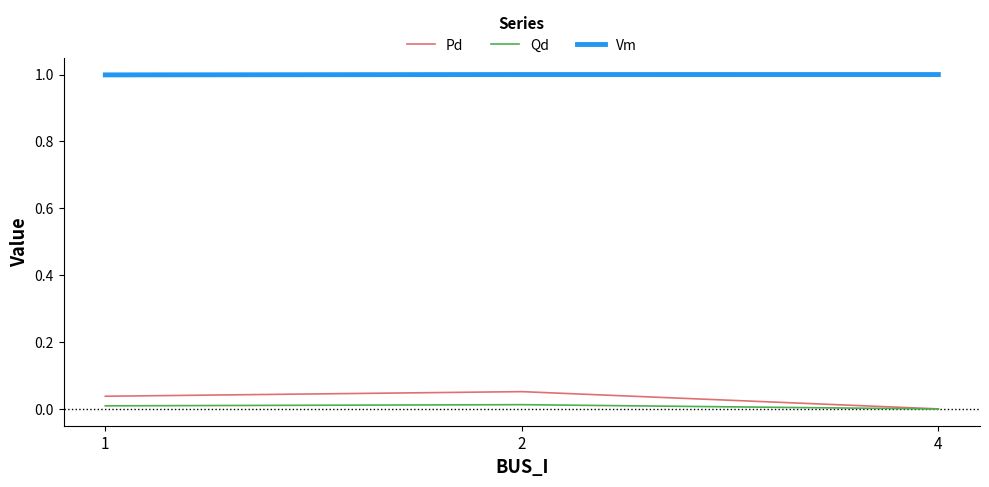

The Vm series shows 0.4 at 1. True or false?

False